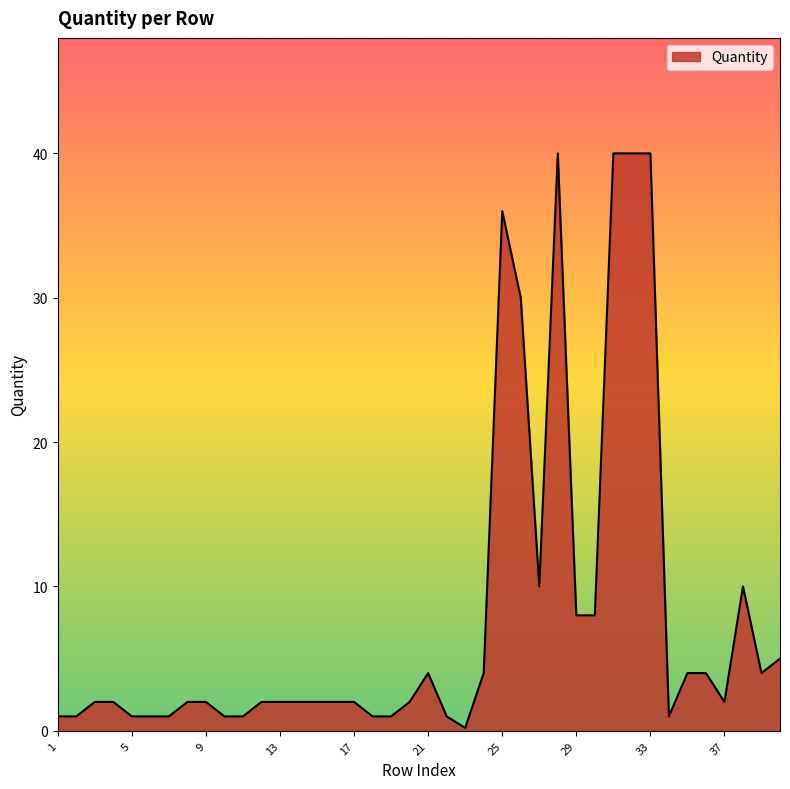

What is the sum of all values?

322.2